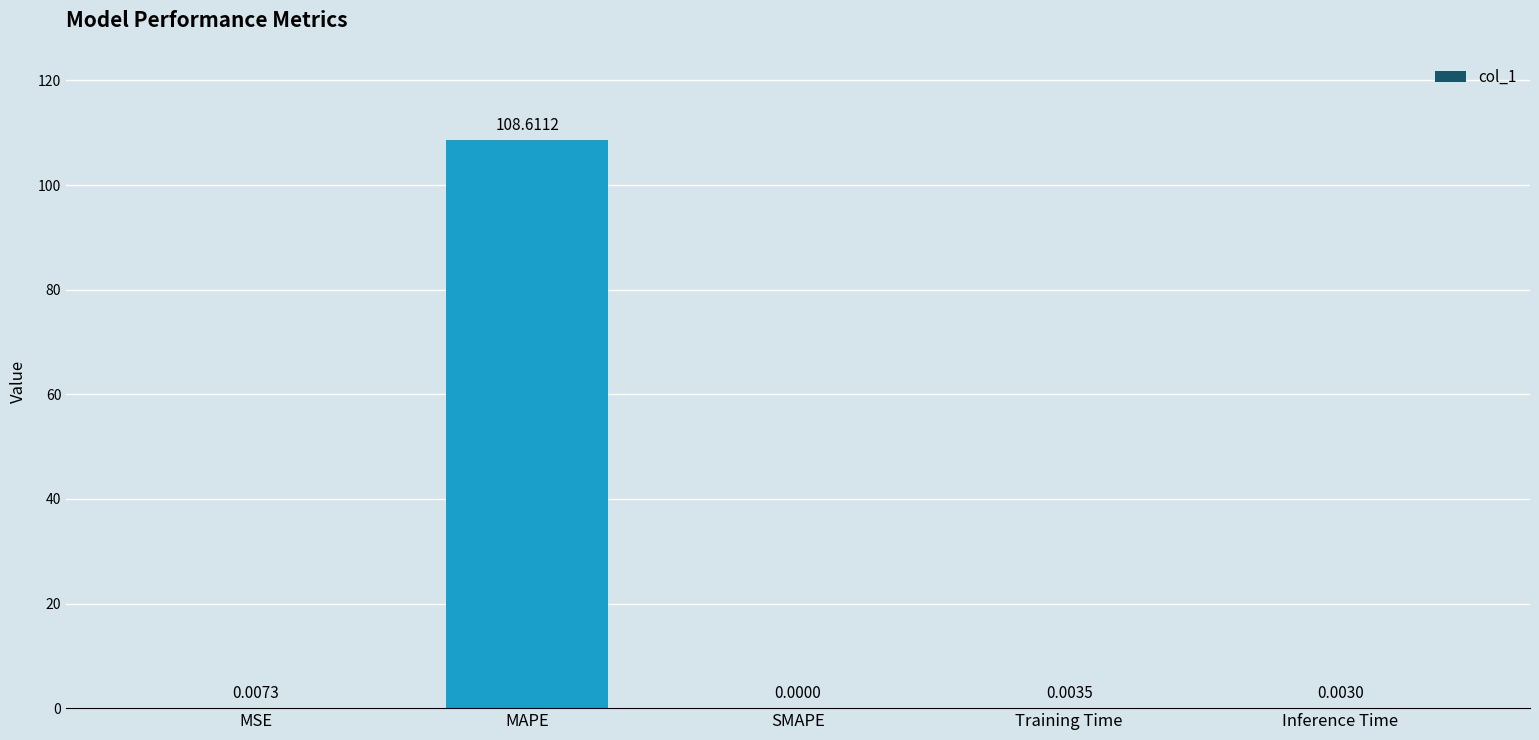

What is the difference between the values at Inference Time and MAPE?

108.6